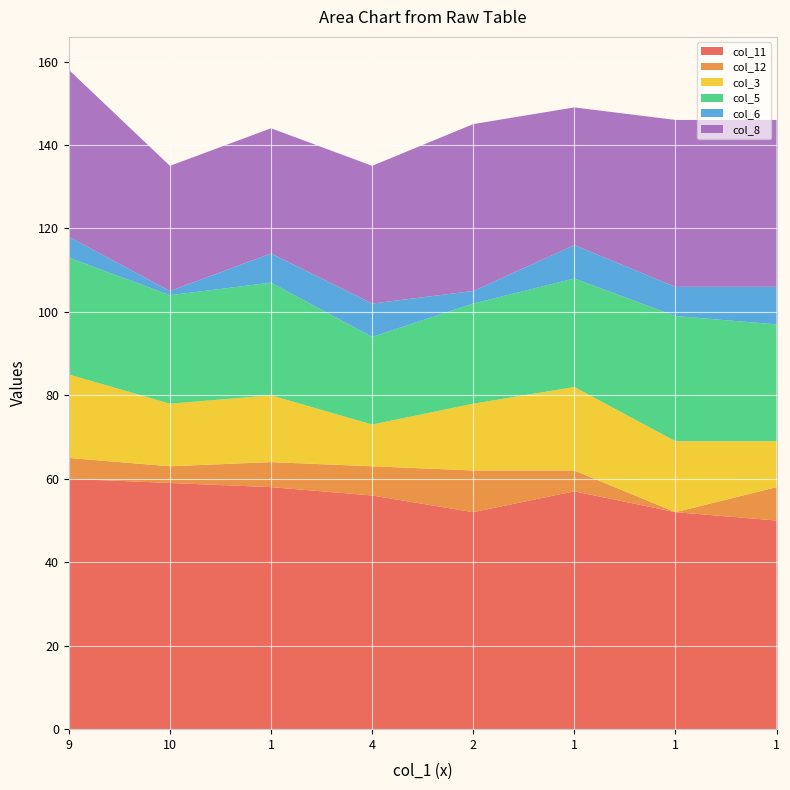

Reading left to right, extract all data points from this chart.

col_11: 60	59	58	56	52	57	52	50
col_12: 5	4	6	7	10	5	0	8
col_3: 20	15	16	10	16	20	17	11
col_5: 28	26	27	21	24	26	30	28
col_6: 5	1	7	8	3	8	7	9
col_8: 40	30	30	33	40	33	40	40